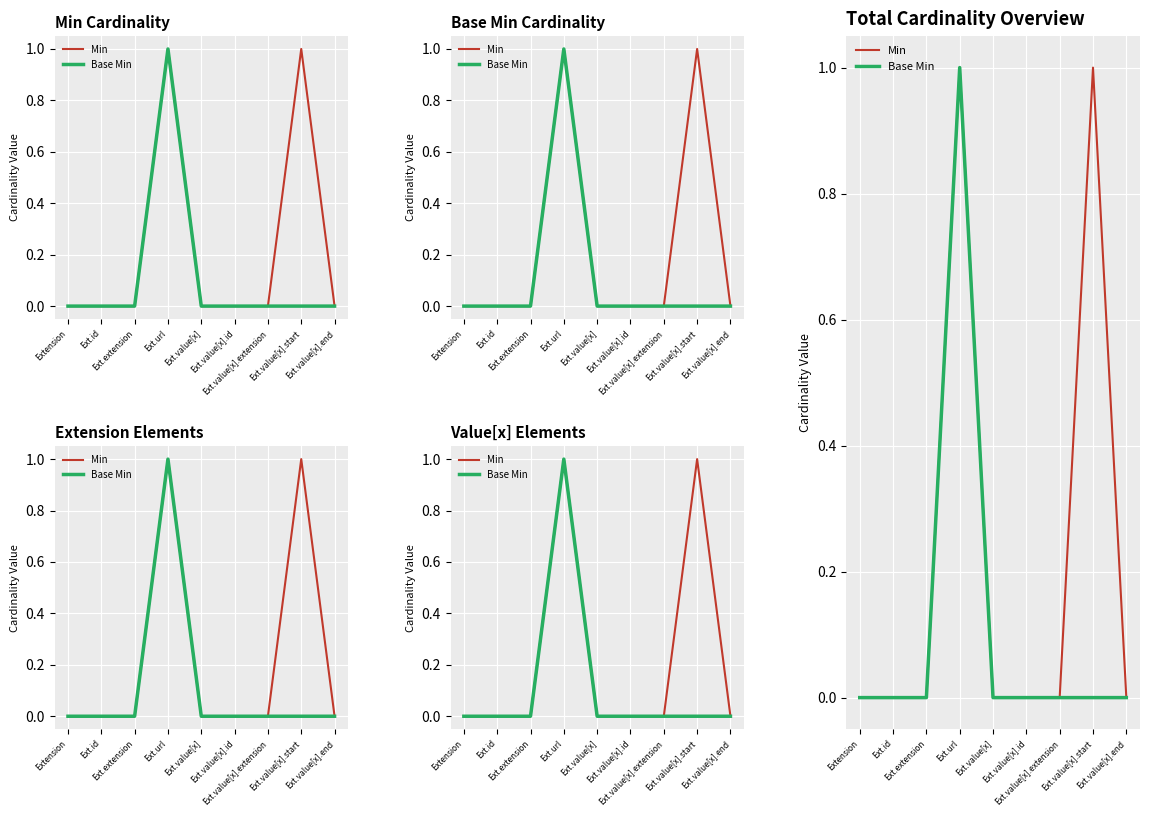

At which category does the chart reach its peak across all series?

Ext.url